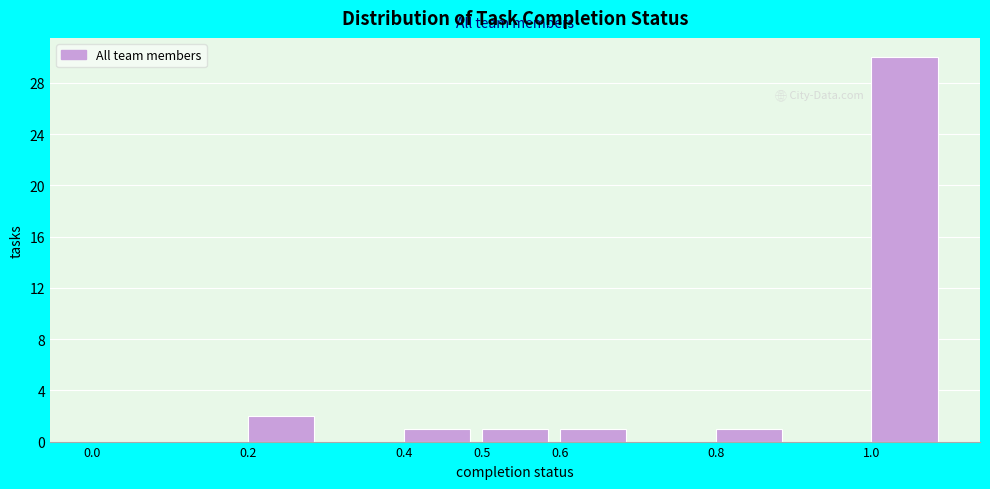

Reading left to right, list every bar in this chart as the range it spans on the x-axis followed by its height. The values are not printed on the chart, so give them approximately, as read against the axis.

0.0 to 0.1: 0
0.1 to 0.2: 0
0.2 to 0.3: 2
0.3 to 0.4: 0
0.4 to 0.5: 1
0.5 to 0.6: 1
0.6 to 0.7: 1
0.7 to 0.8: 0
0.8 to 0.9: 1
0.9 to 1.0: 0
1.0 to 1.1: 30